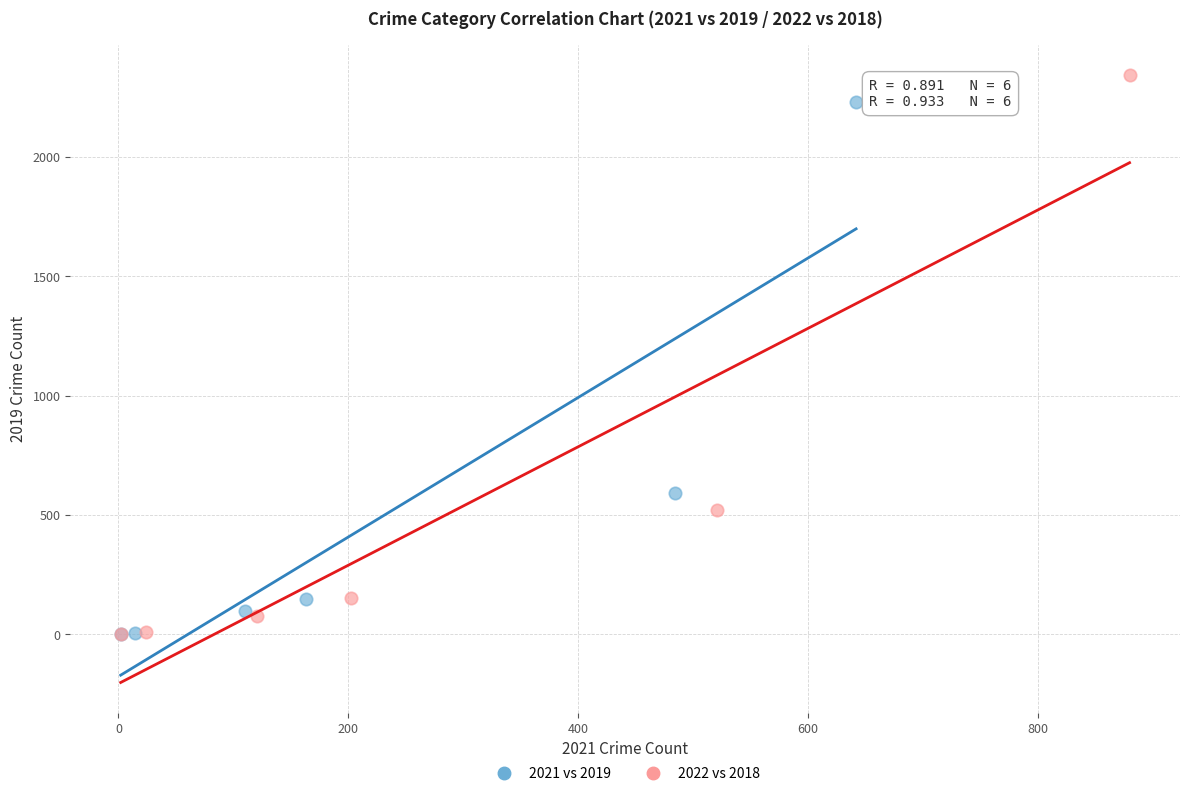

Which series has the largest Y range (max minus min)?

2022 vs 2018